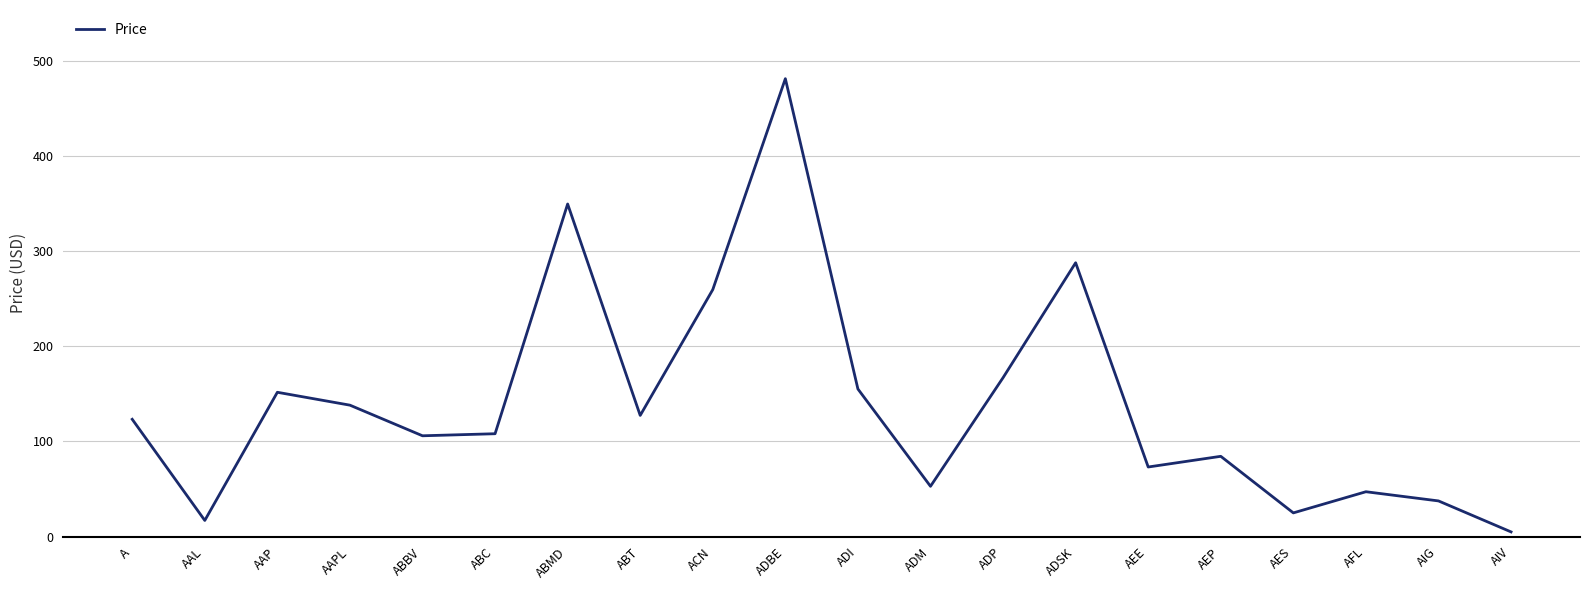

At which label is the value closest to 242?

ACN